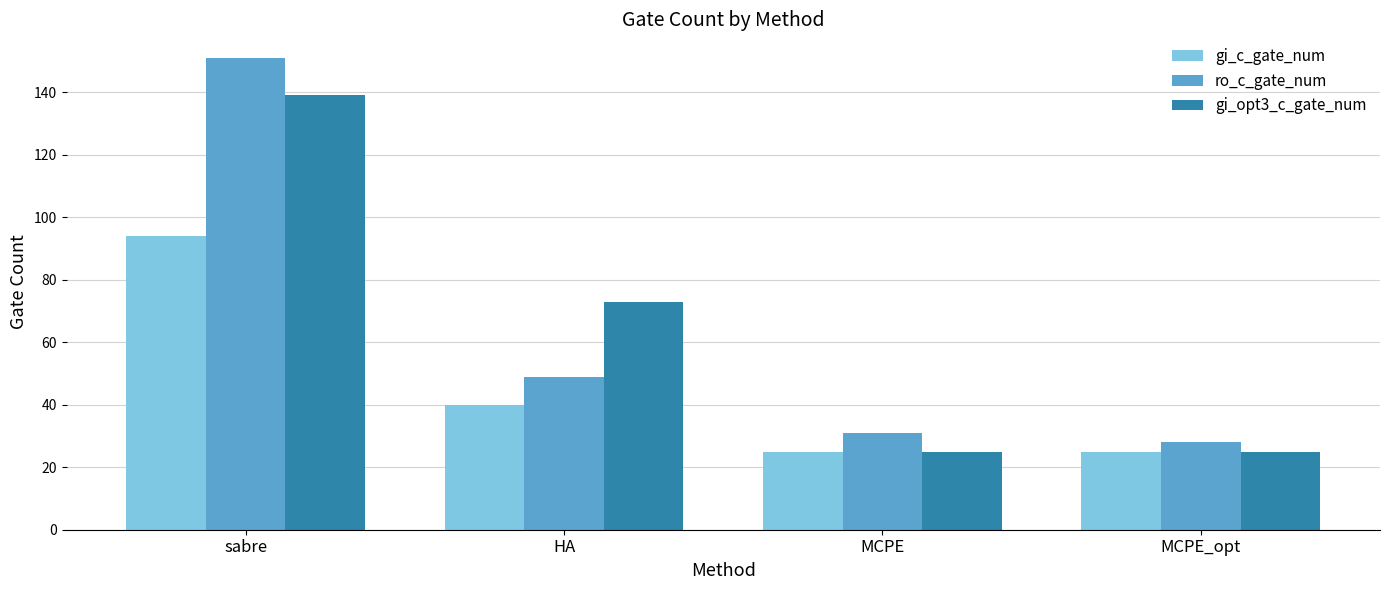

What position from the left is HA?

2